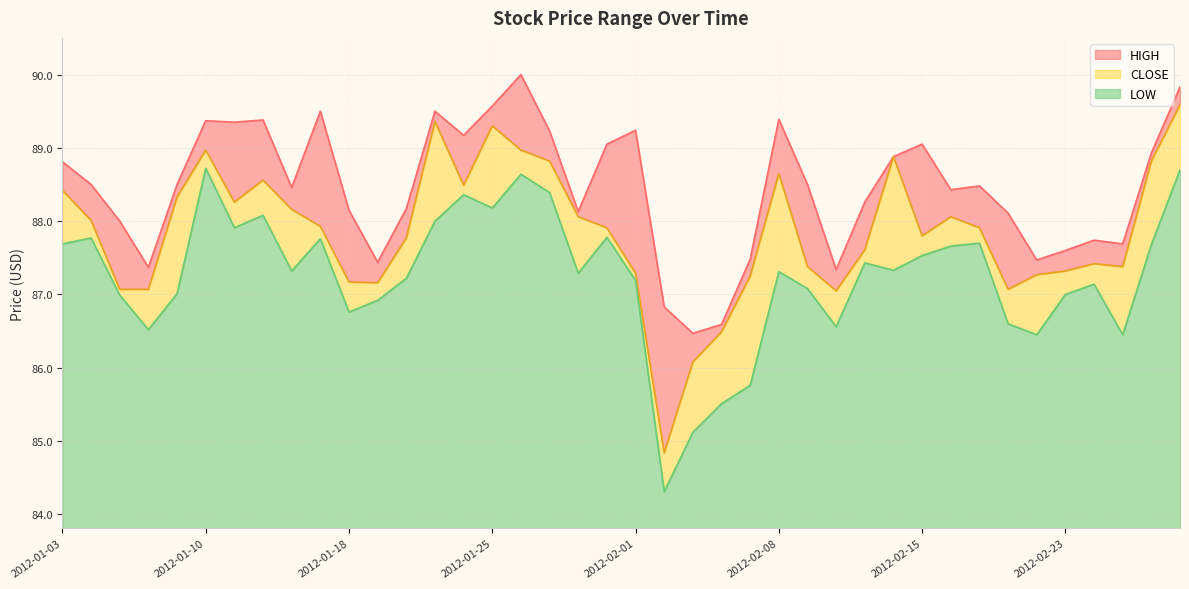

What is the sum of all HIGH values?

3538.0